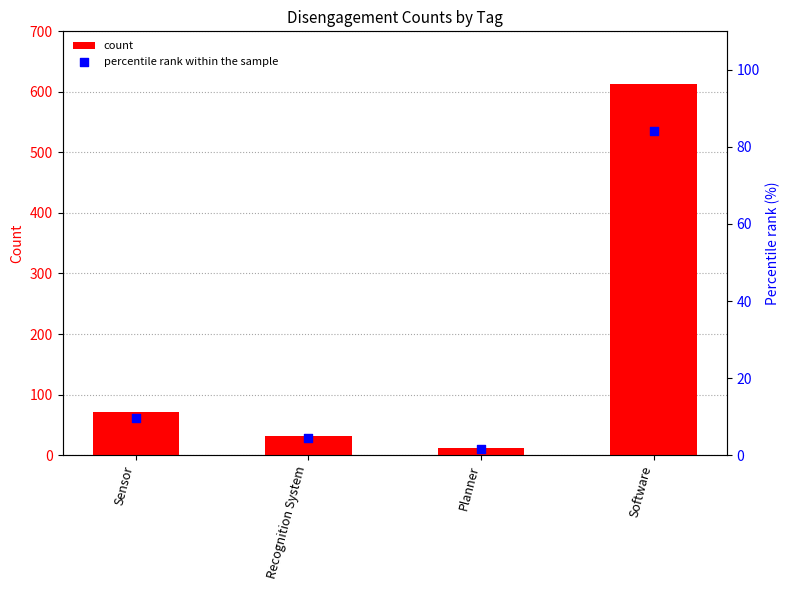

What are all the series names shown in the legend?

count, percentile rank within the sample